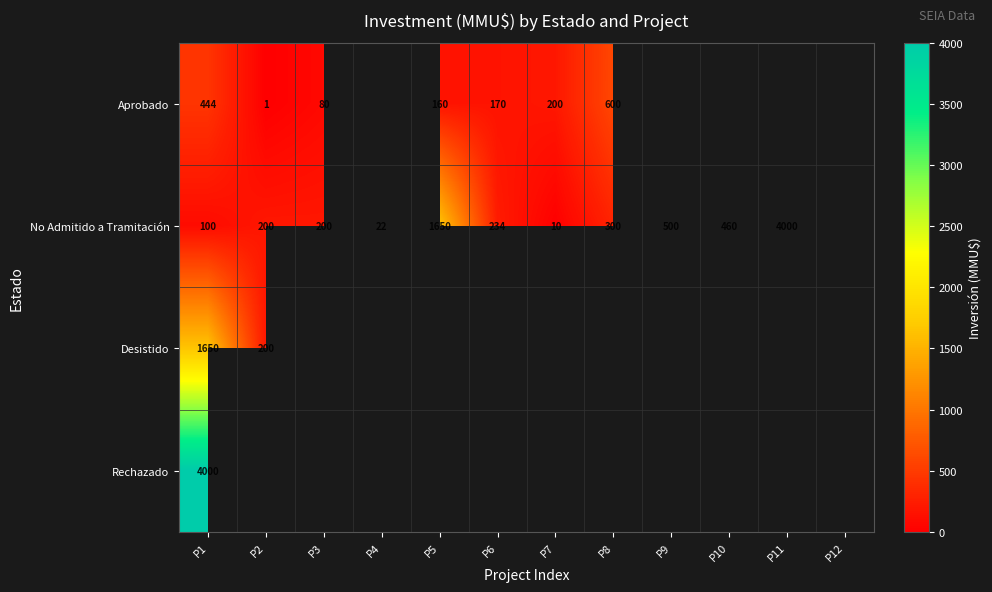

The value of No Admitido a Tramitación at P1 is 164. True or false?

False